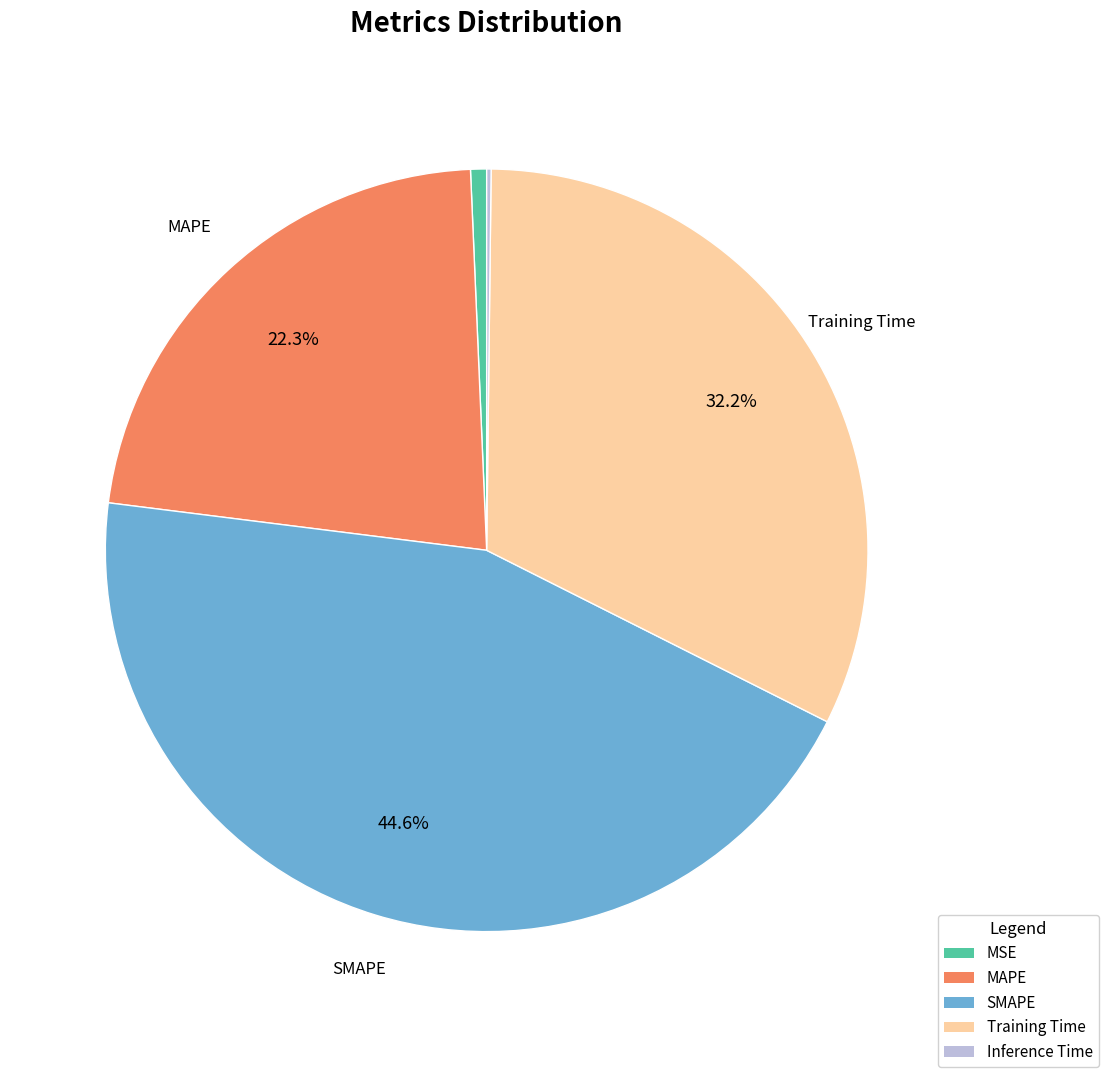

To the nearest percent, what portion does SMAPE represent?

45%